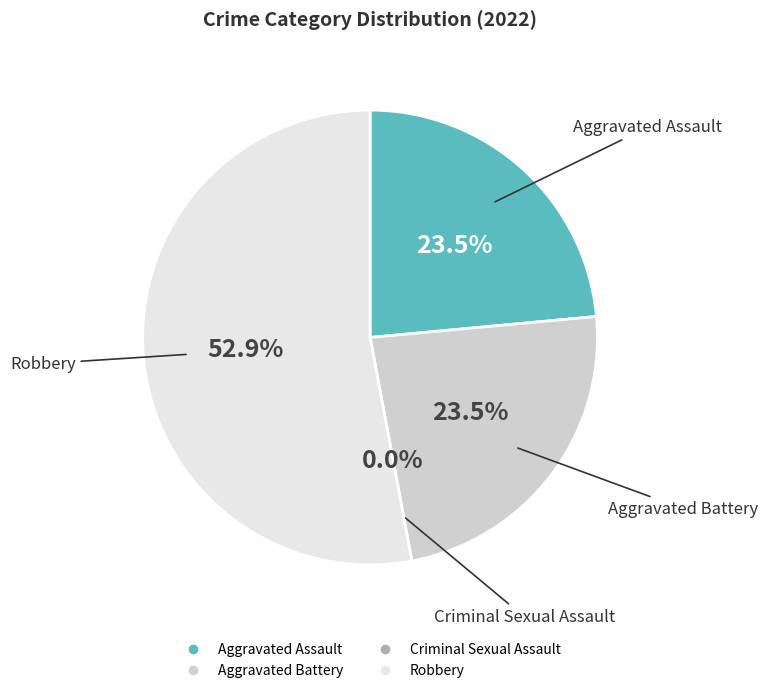

What is the largest slice in the pie chart?

Robbery